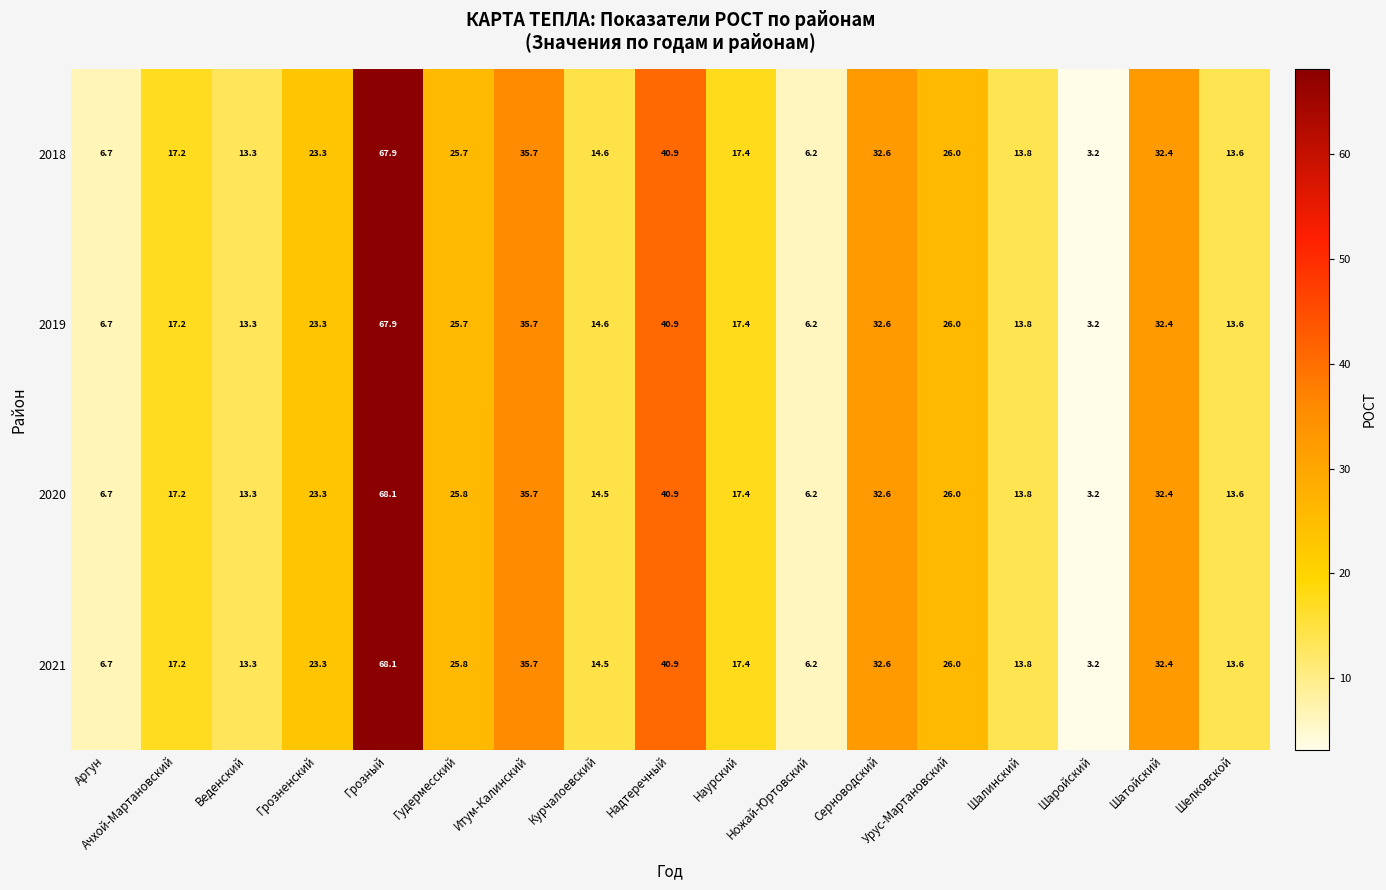

What is the average value of the 2018 series?

23.0